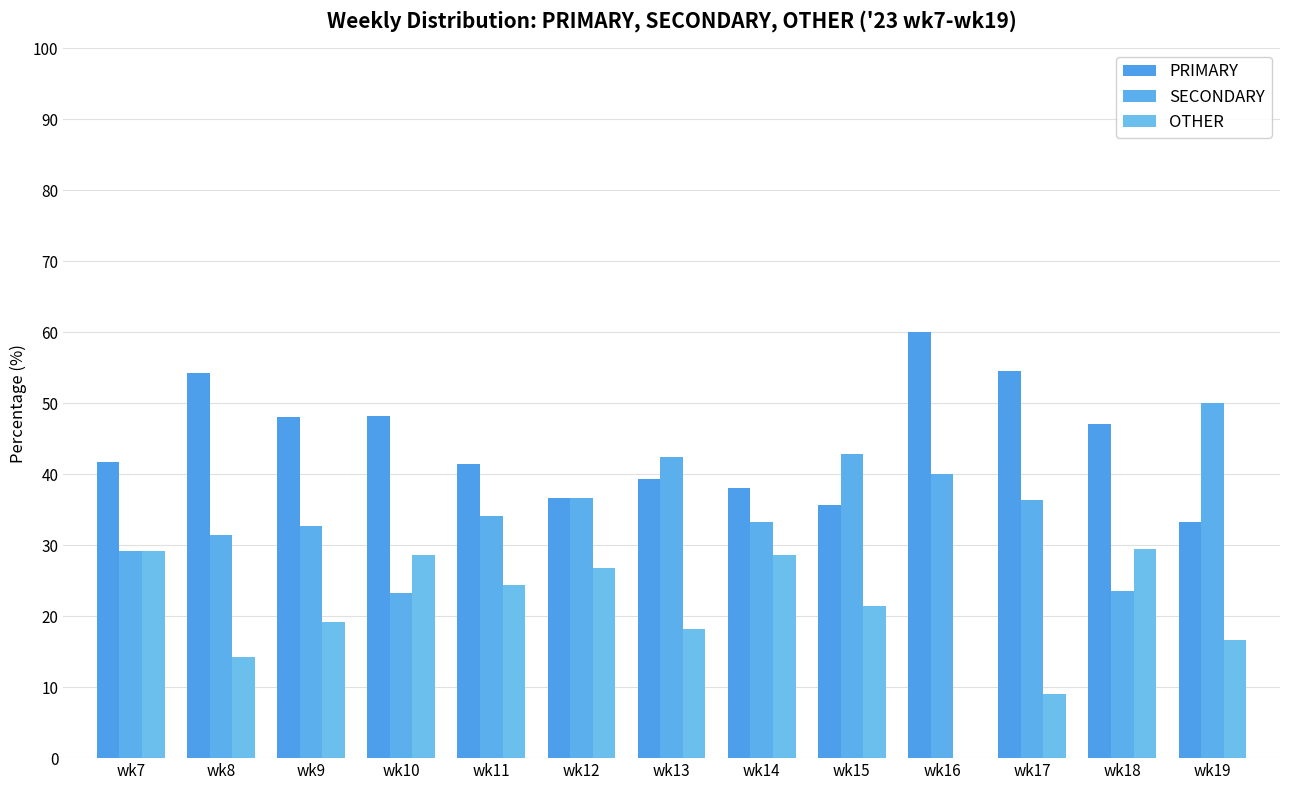

Is it true that SECONDARY equals 23.5 at wk18?

True